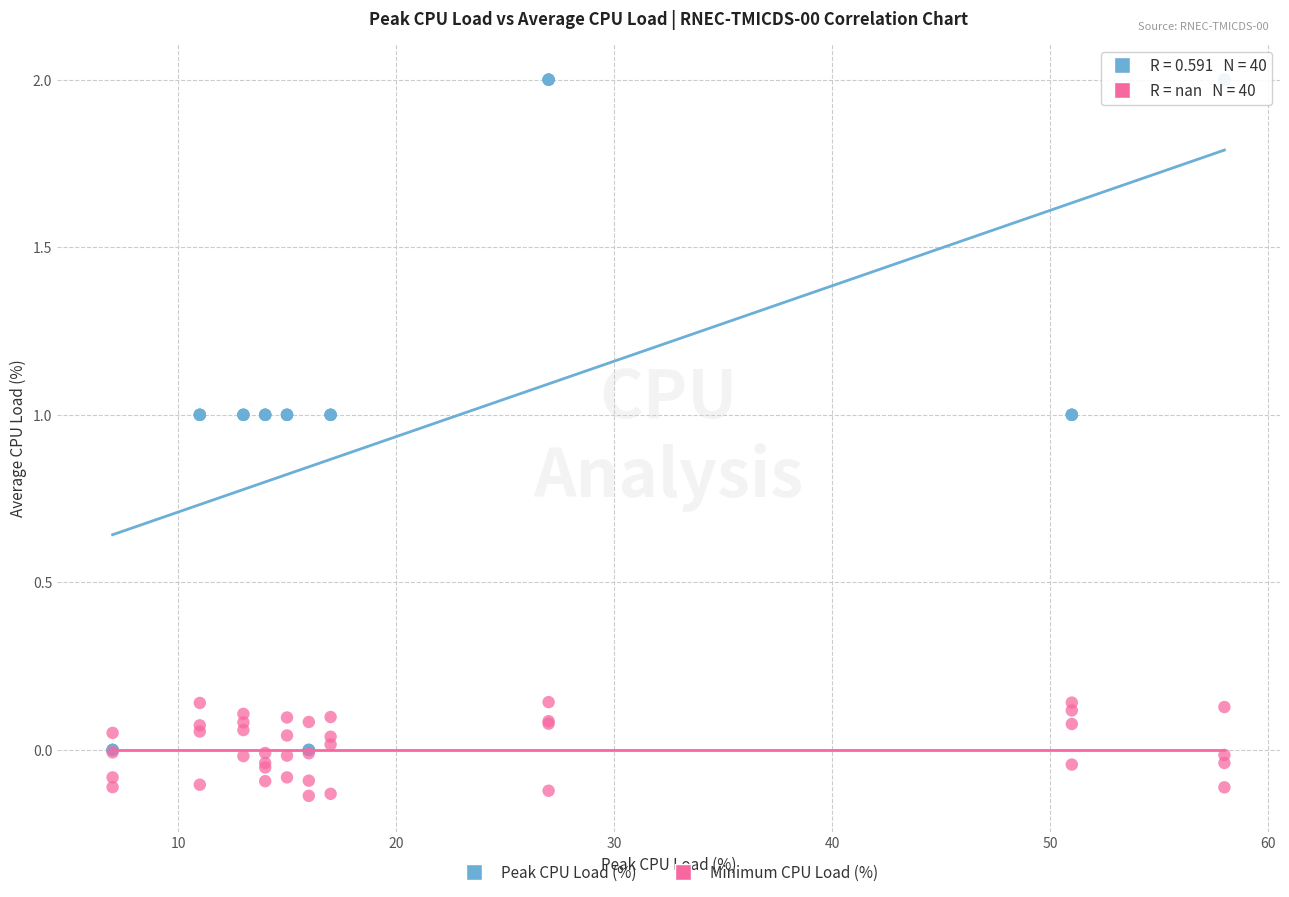

Which series reaches the maximum Y coordinate?

Peak CPU Load (%)